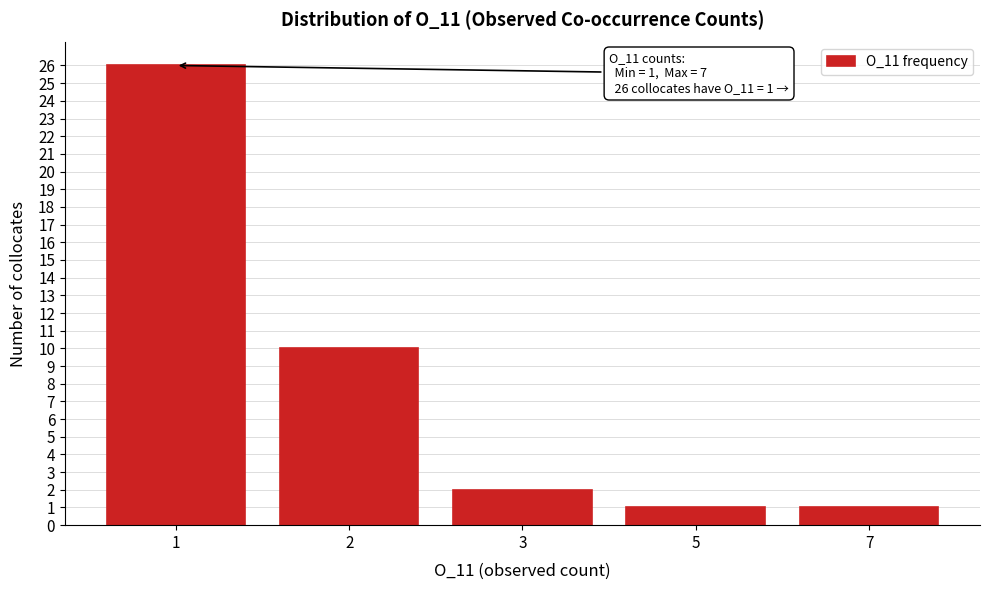

Reading right to left, list all the values displayed in this chart.

1	1	2	10	26